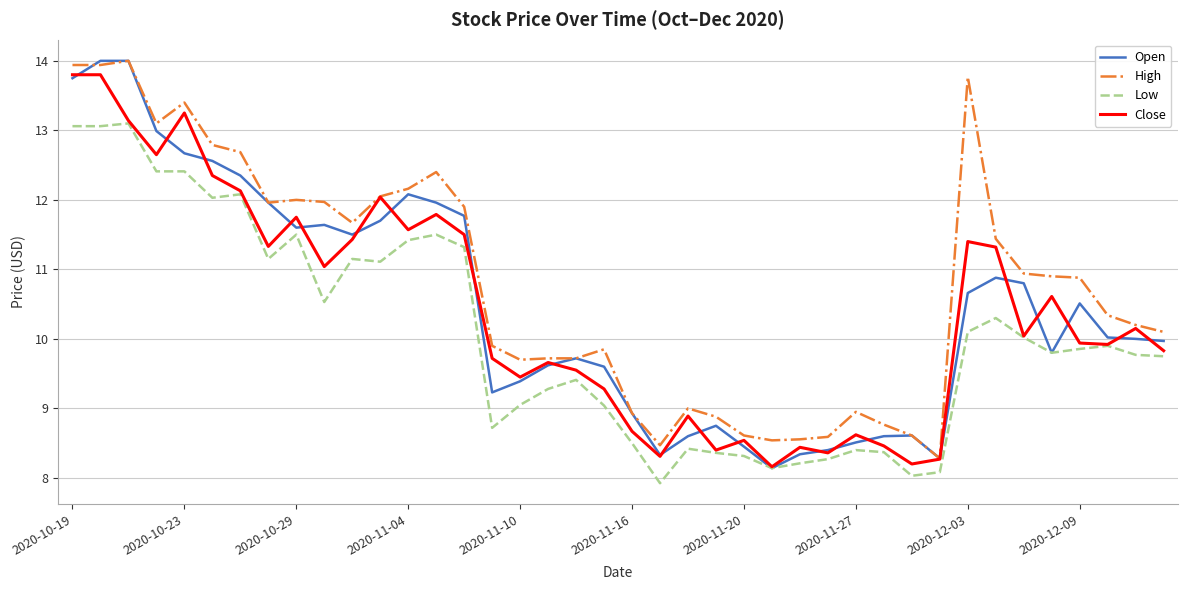

What is the minimum value shown in the chart?

7.9